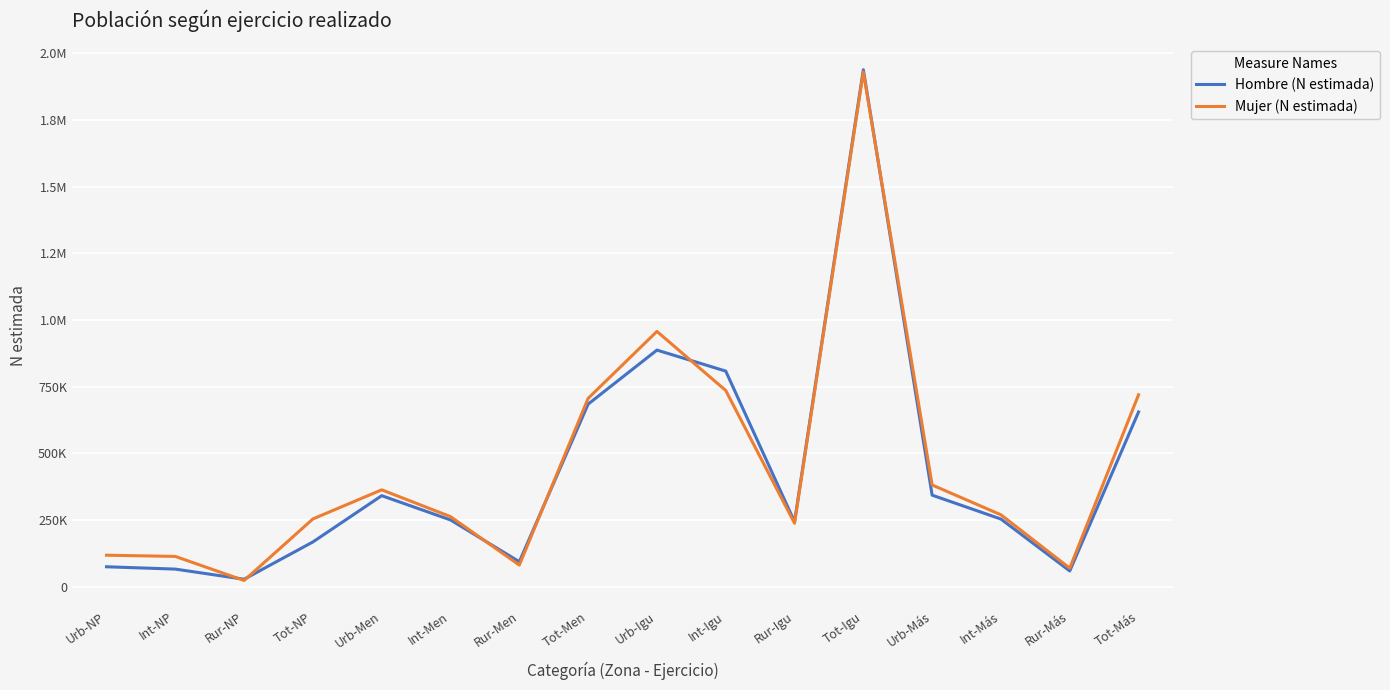

Where is Hombre (N estimada) nearest to the value 983038?

Urb-Igu